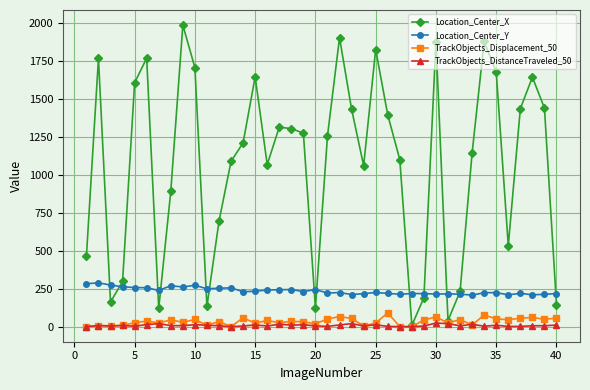

True or false: Location_Center_Y and TrackObjects_Displacement_50 cross at least once.

False